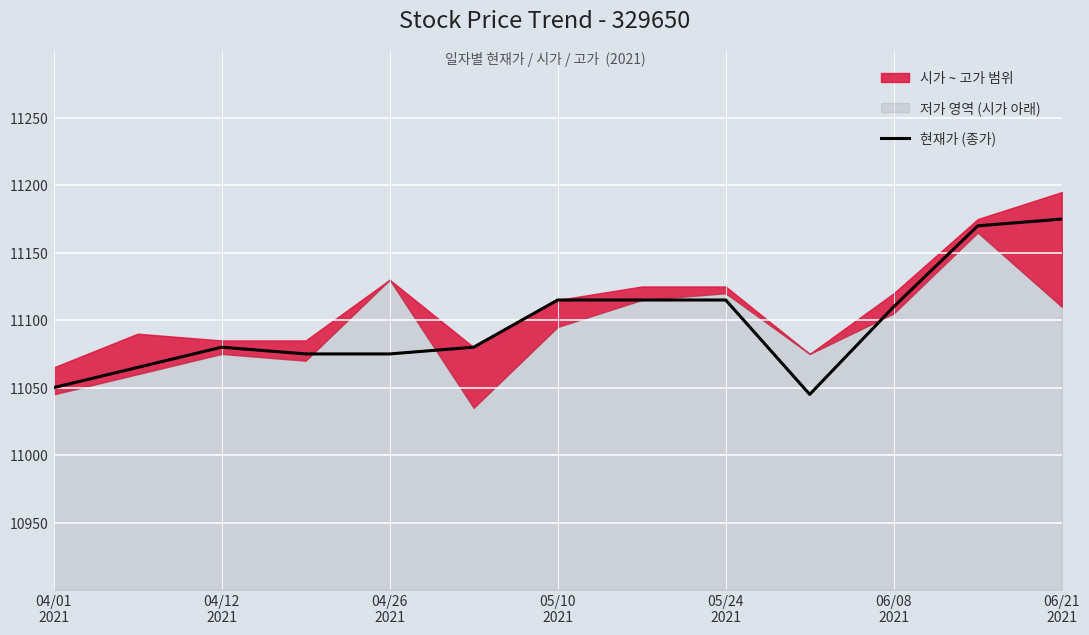

How many values are below 11080?

5